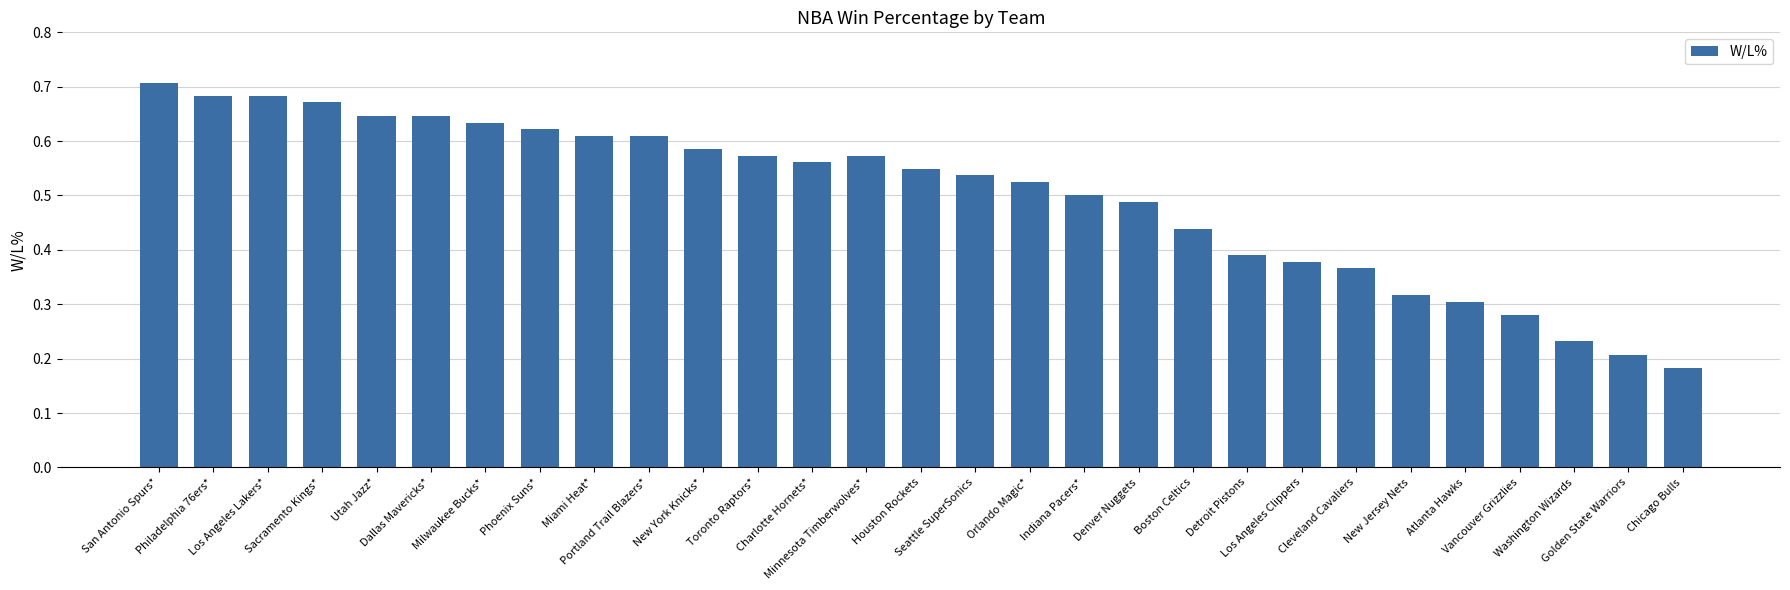

How many values are between 0 and 1?

29